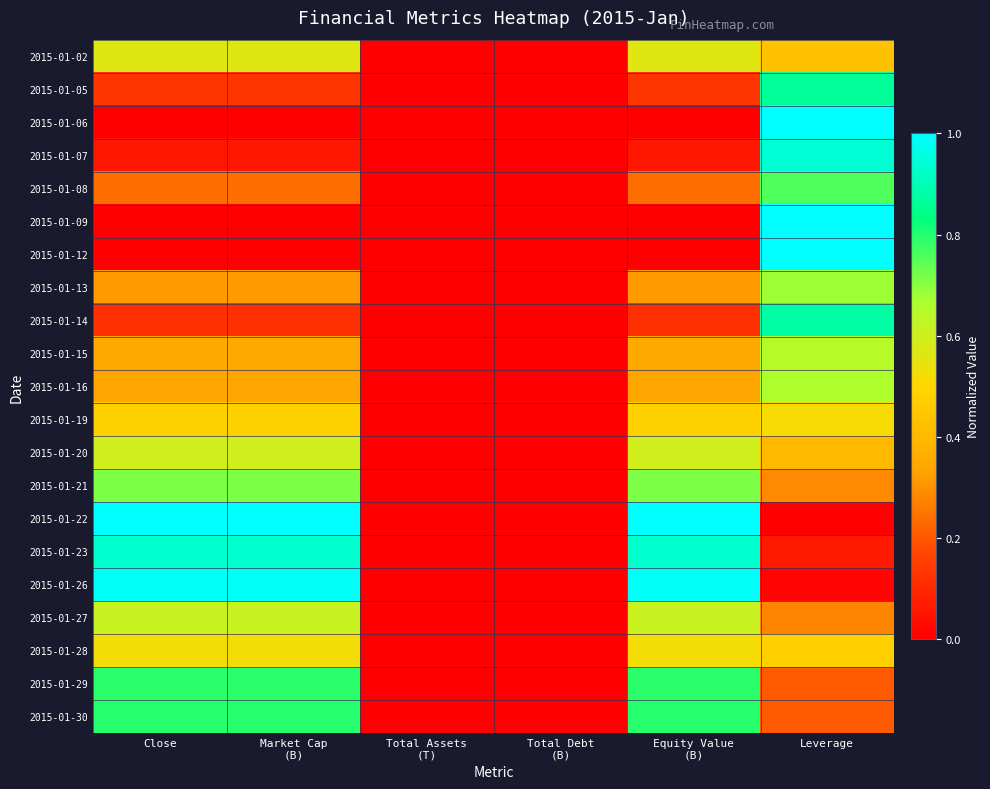

How many series are shown in this chart?

21